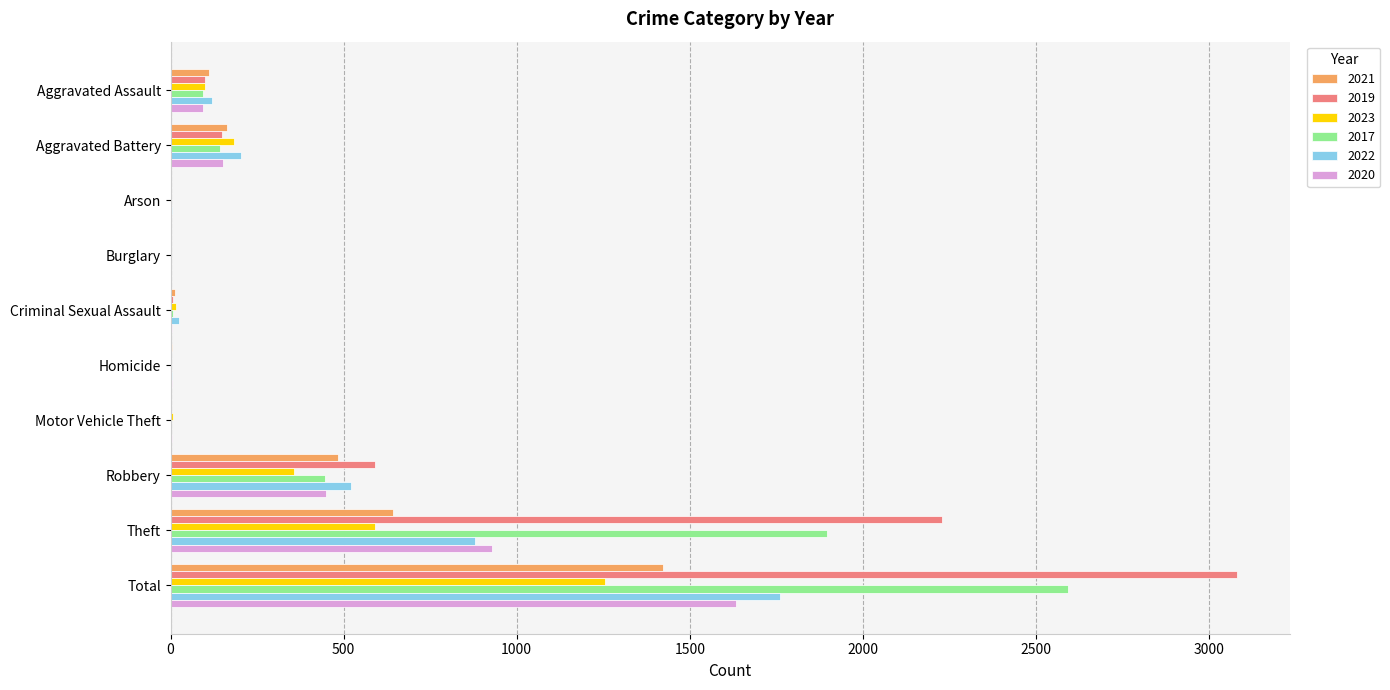

How many distinct data groups are displayed?

6